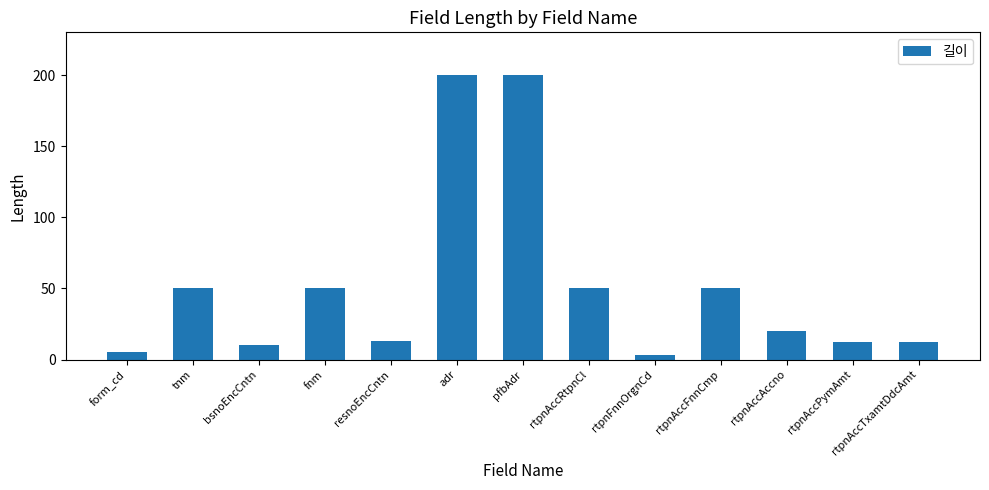

Reading left to right, transcribe all the data shown in this chart.

form_cd=5	tnm=50	bsnoEncCntn=10	fnm=50	resnoEncCntn=13	adr=200	pfbAdr=200	rtpnAccRtpnCl=50	rtpnFnnOrgnCd=3	rtpnAccFnnCmp=50	rtpnAccAccno=20	rtpnAccPymAmt=12	rtpnAccTxamtDdcAmt=12